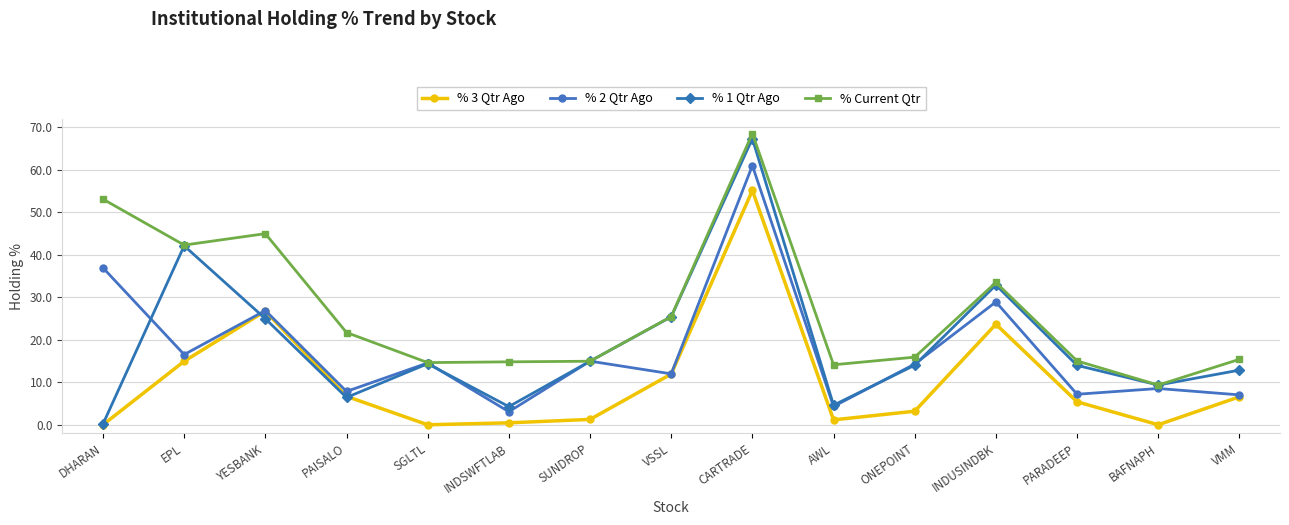

True or false: % 2 Qtr Ago has a value of 16.5 at EPL.

True